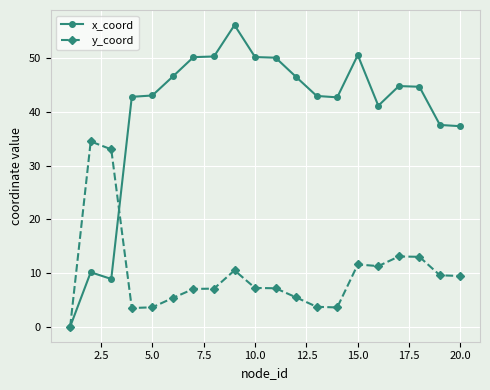

What is the value of the x_coord point at the 4th from the left?

42.8